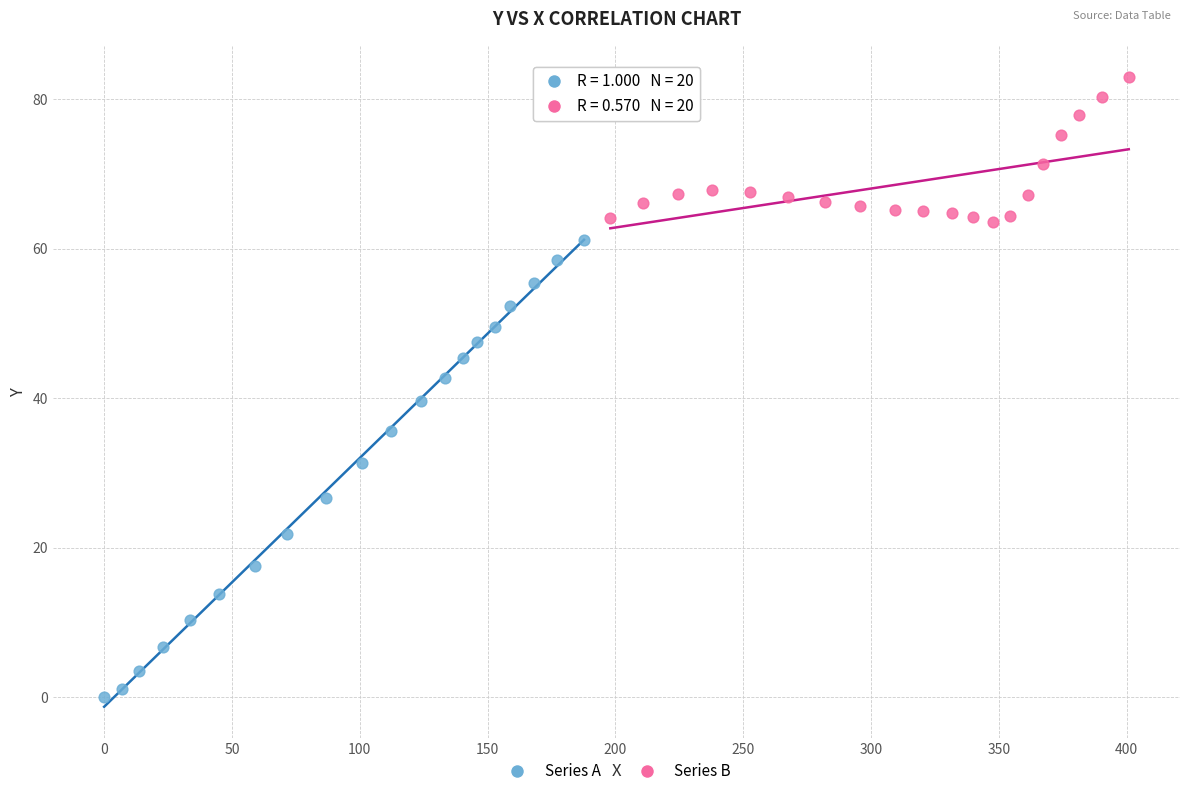

Which series contains the highest Y value?

Series B